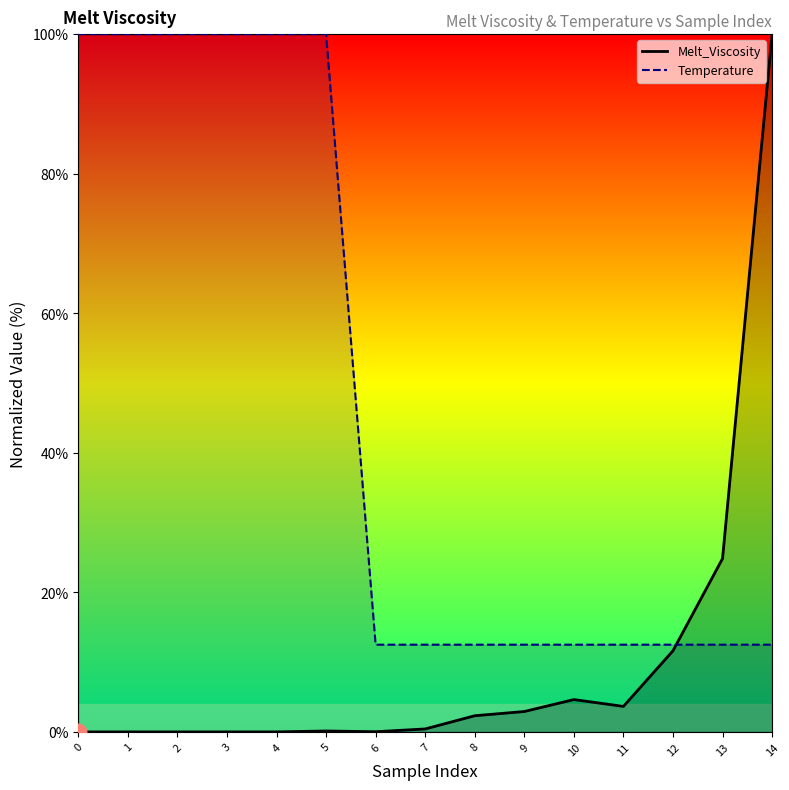

Reading left to right, transcribe all the data shown in this chart.

Melt_Viscosity: 0=0.0	1=0.0	2=0.0	3=0.0	4=0.0	5=0.0	6=0.0	7=0.0	8=0.0	9=0.0	10=0.0	11=0.0	12=0.1	13=0.2	14=1.0
Temperature: 0=1.0	1=1.0	2=1.0	3=1.0	4=1.0	5=1.0	6=0.1	7=0.1	8=0.1	9=0.1	10=0.1	11=0.1	12=0.1	13=0.1	14=0.1